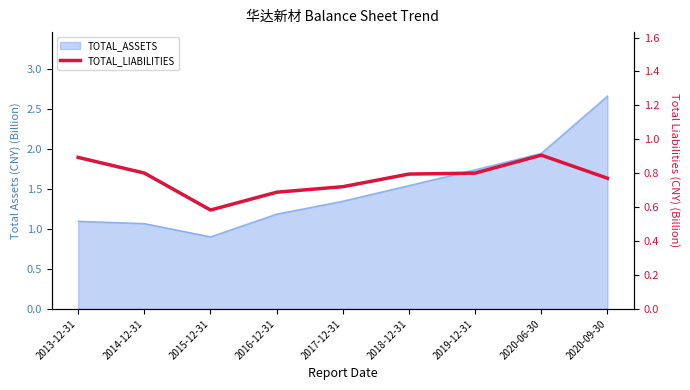

How many lines are shown in the chart?

1